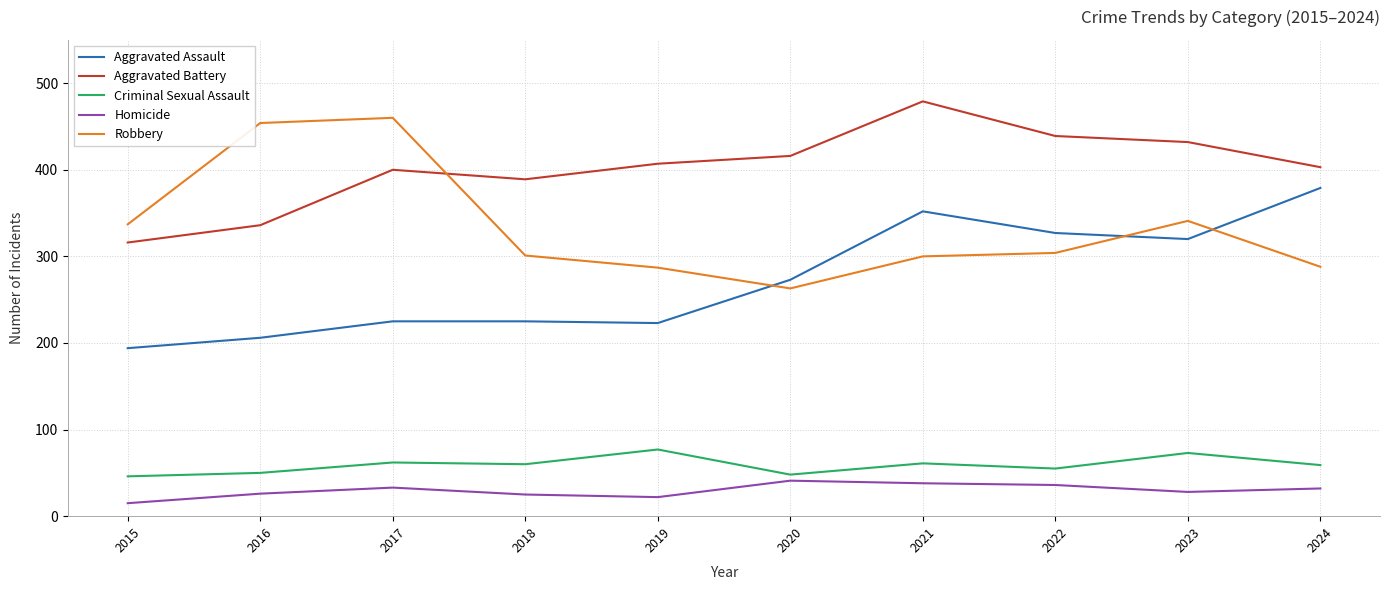

What value does the Robbery series have at 2020?

263